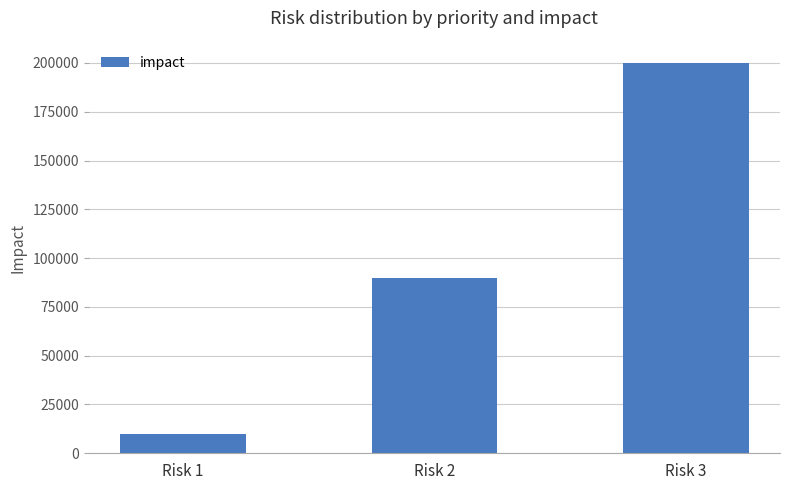

At which label is the value closest to 105000?

Risk 2